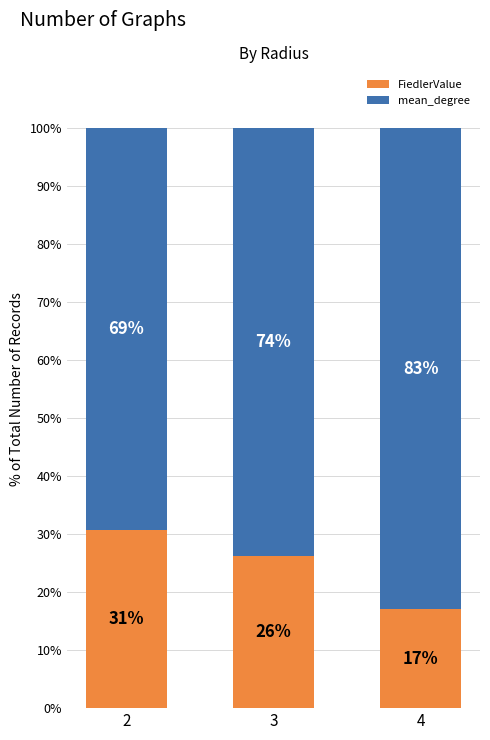

Is it true that FiedlerValue equals 26.7 at 4?

False